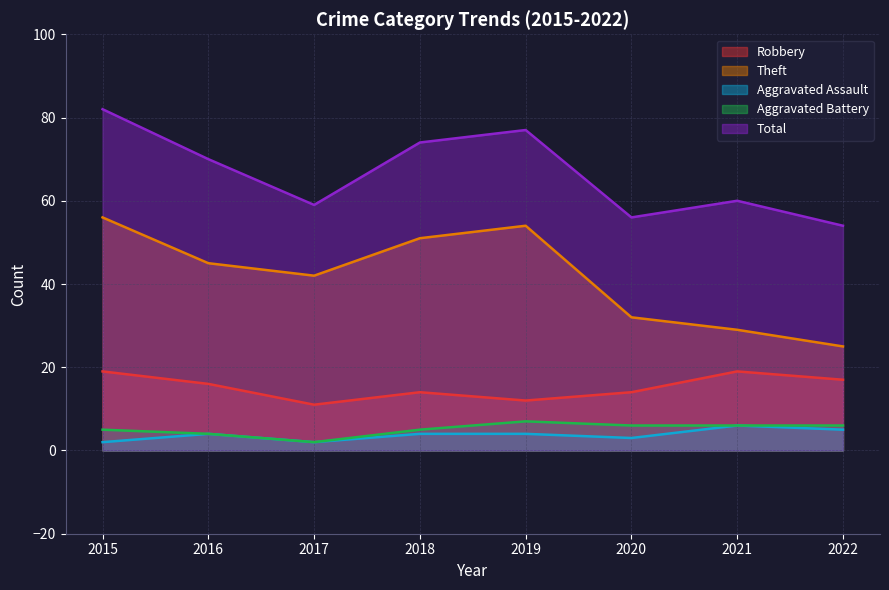

Reading left to right, transcribe all the data shown in this chart.

Robbery: 19	16	11	14	12	14	19	17
Theft: 56	45	42	51	54	32	29	25
Aggravated Assault: 2	4	2	4	4	3	6	5
Aggravated Battery: 5	4	2	5	7	6	6	6
Total: 82	70	59	74	77	56	60	54